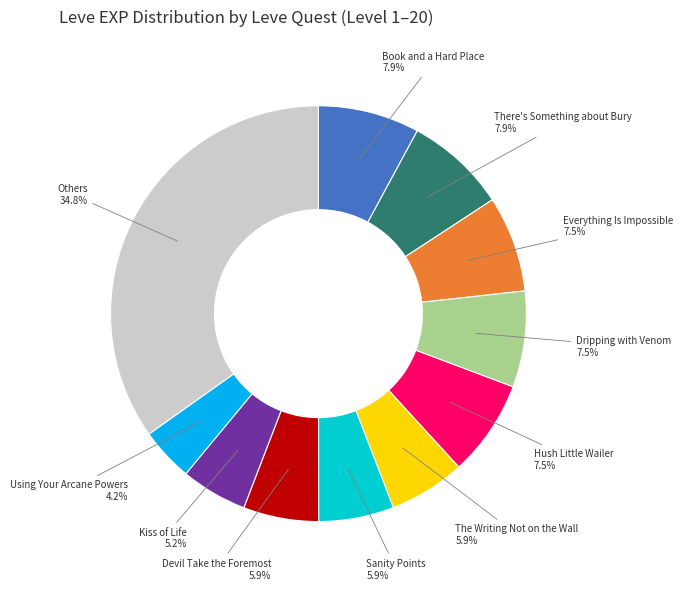

Does any single category account for the majority?

No